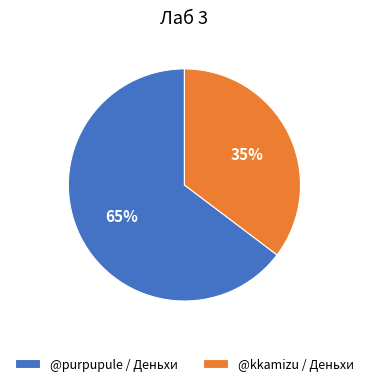

To the nearest percent, what is the combined percentage of @kkamizu / Деньхи and @purpupule / Деньхи?

100%